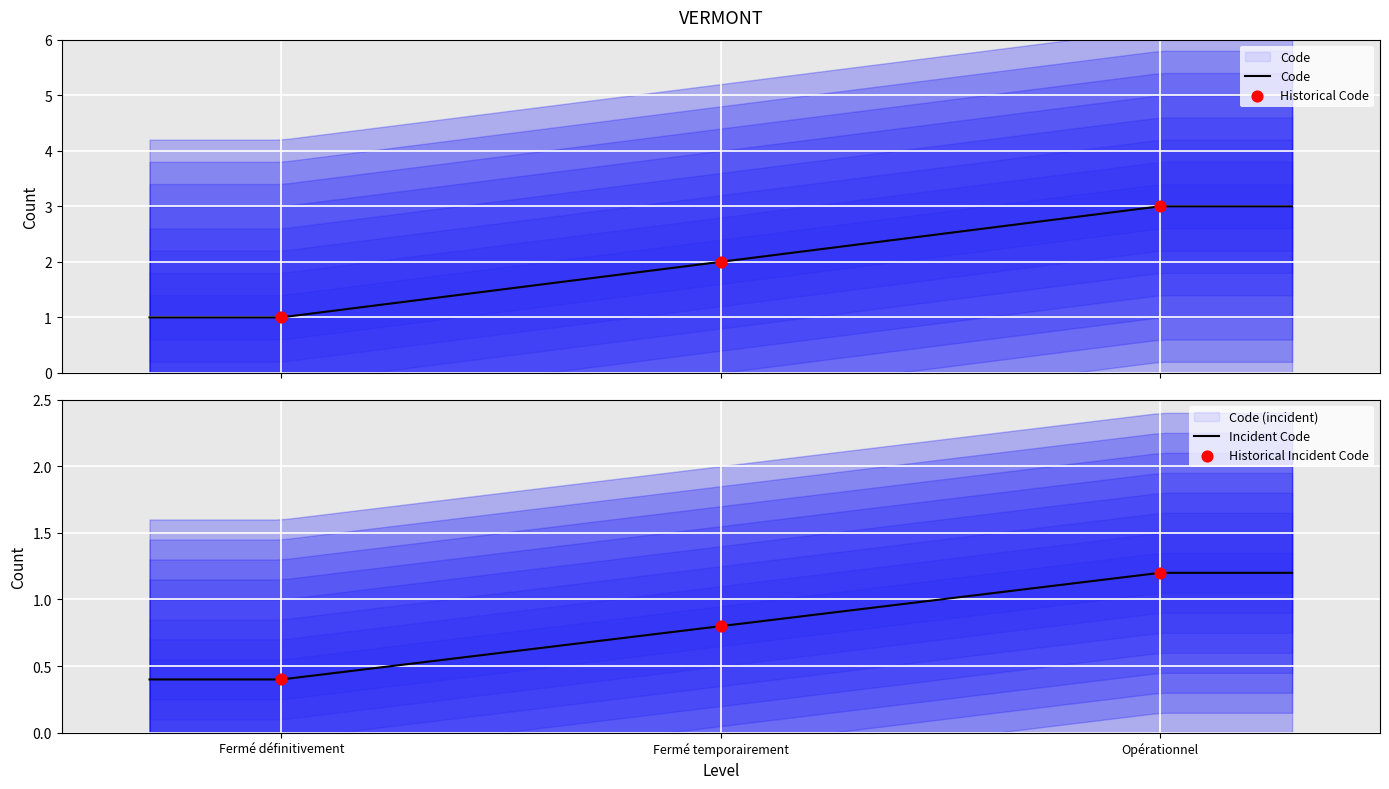

What is the change in value from Fermé définitivement to Opérationnel?

+2